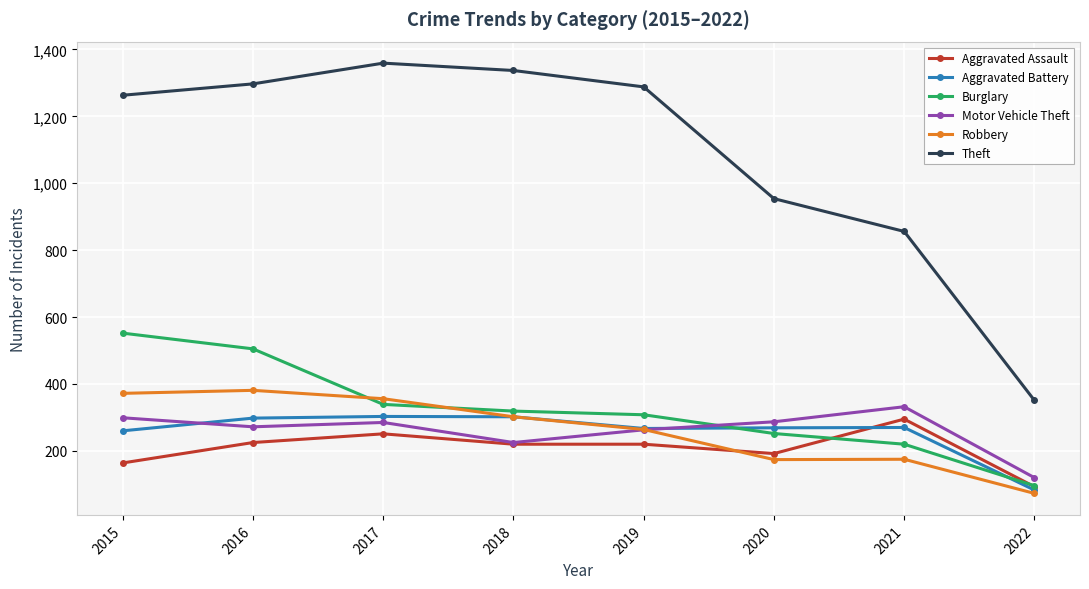

Between which two adjacent categories do Motor Vehicle Theft and Burglary first intersect?

2019 and 2020